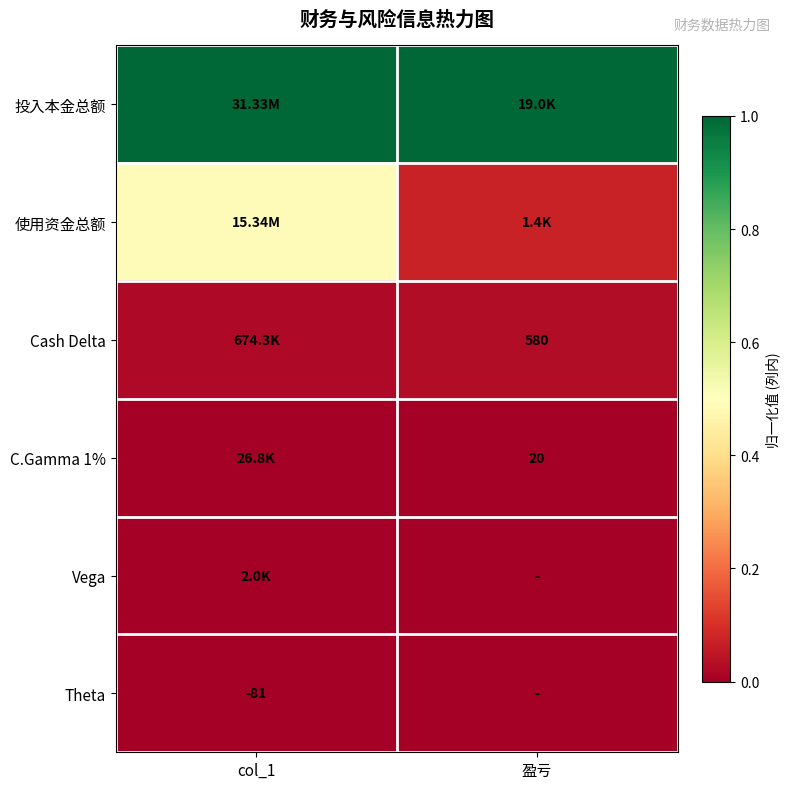

The value of Vega at 盈亏 is 0.0. True or false?

True